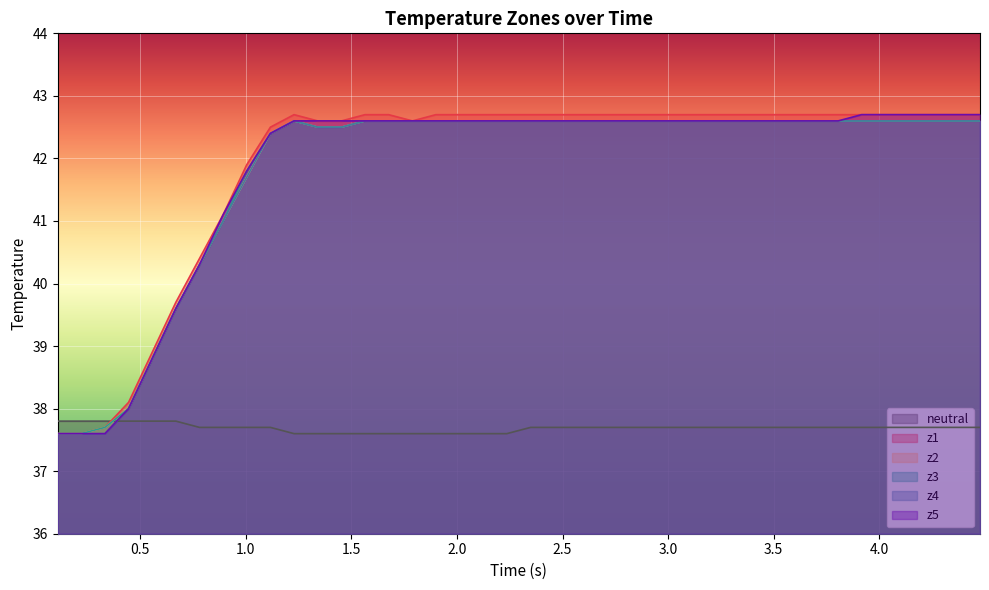

What is the value of the z3 point at the 38th from the left?

42.6